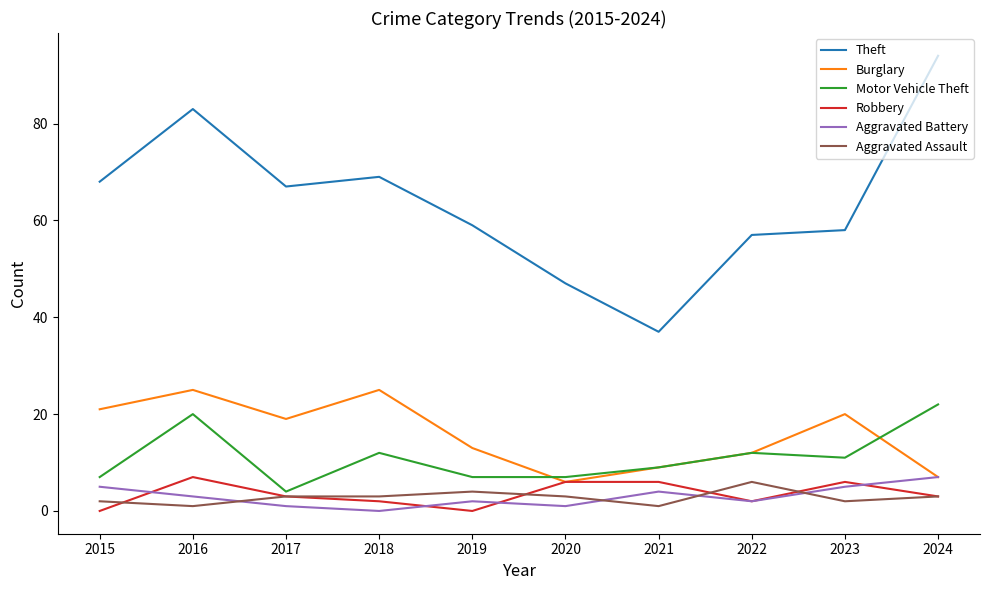

Is the value of Burglary at 2021 greater than the value of Aggravated Assault at 2018?

Yes